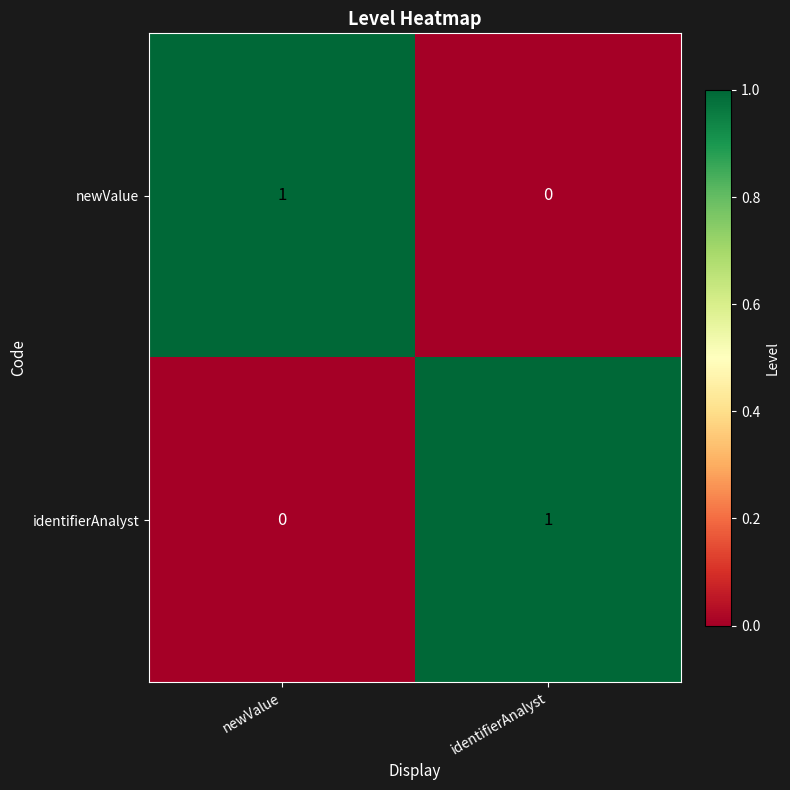

At identifierAnalyst, list the series in order from smallest to largest.

newValue, identifierAnalyst